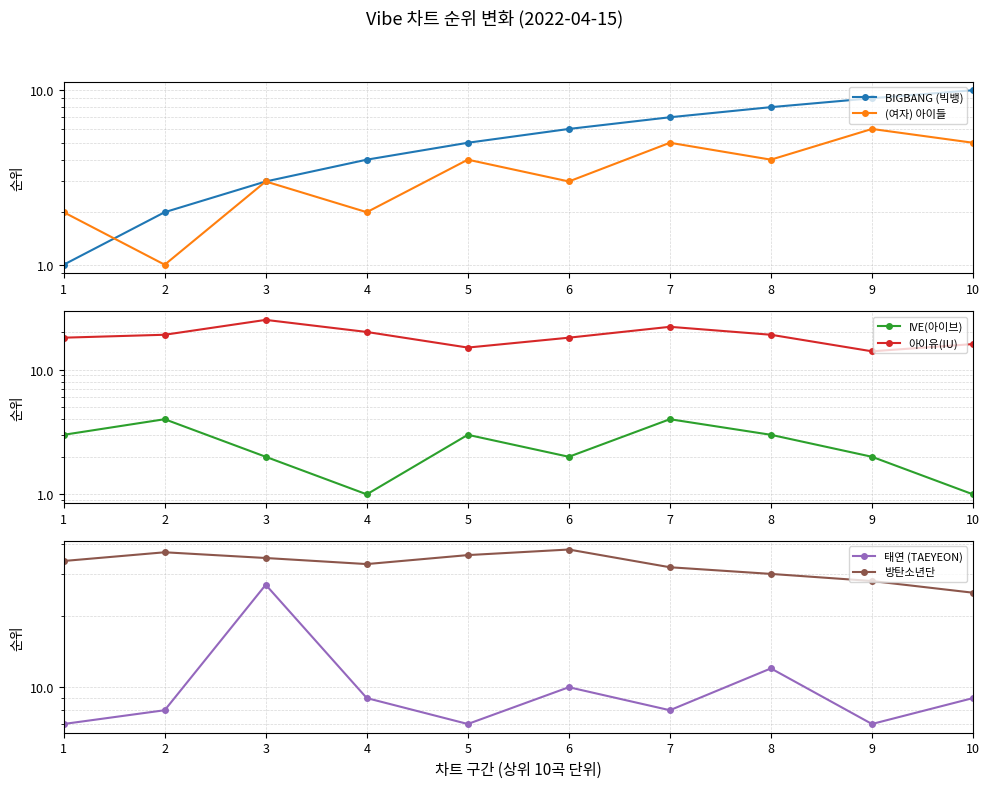

True or false: 방탄소년단 and (여자) 아이들 intersect in this chart.

False